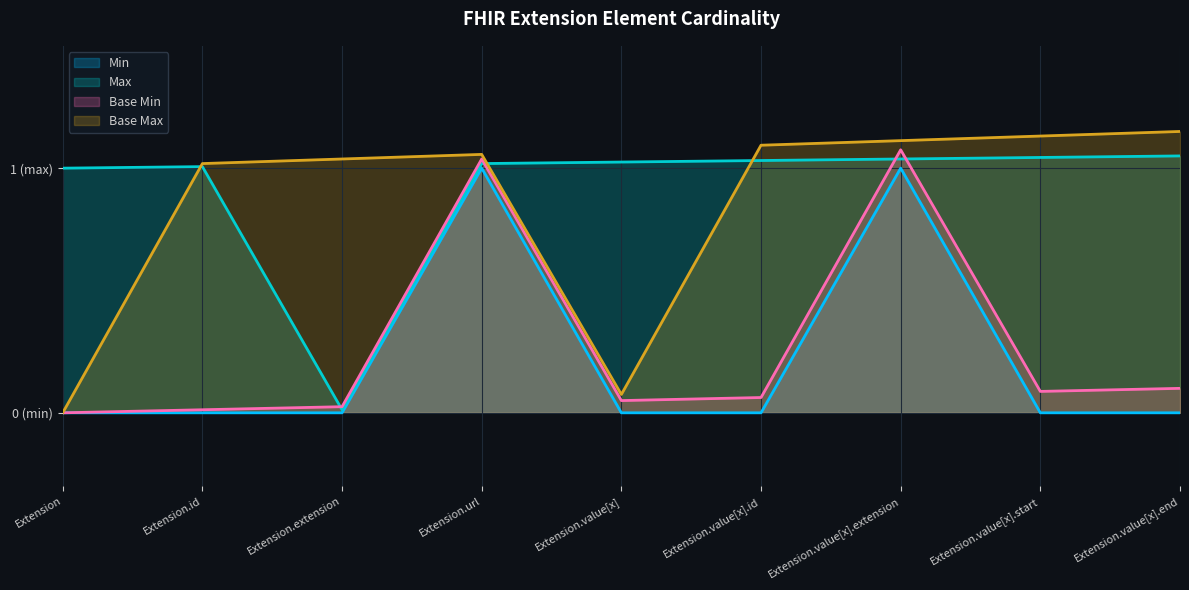

What are all the series names shown in the legend?

Min, Max, Base Min, Base Max